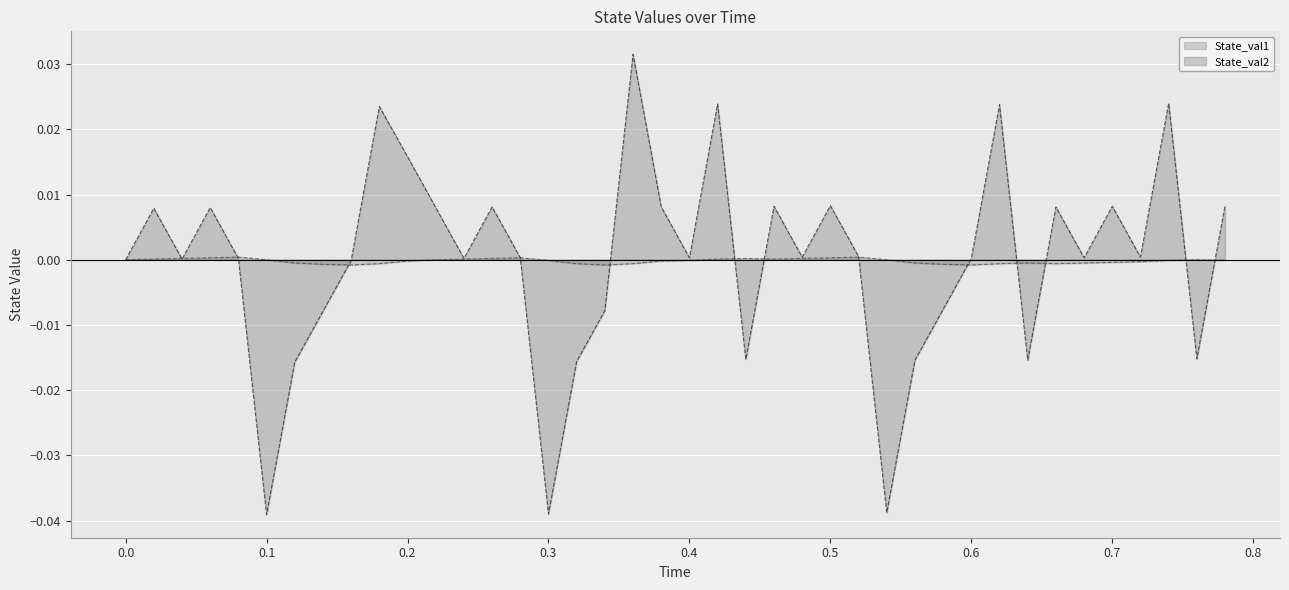

Does the chart display data point markers on the line(s)?

No